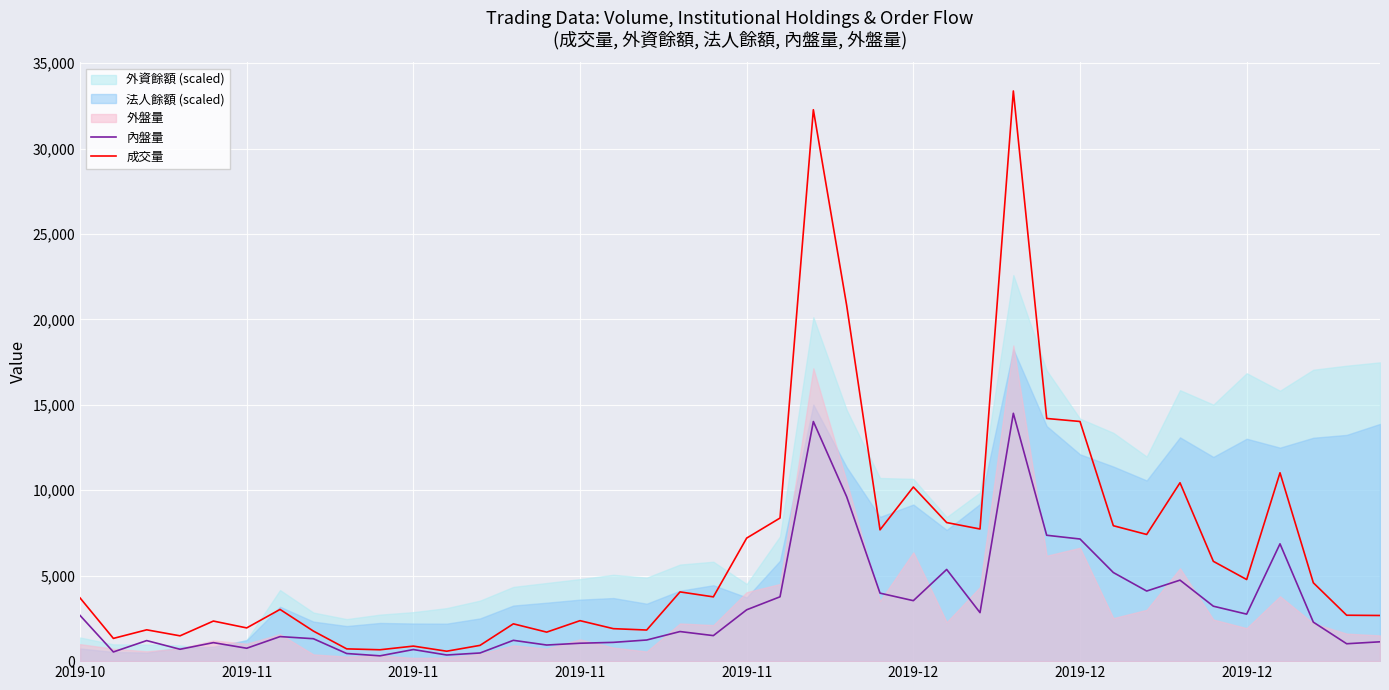

How many values in the 內盤量 series are below 1732?

20